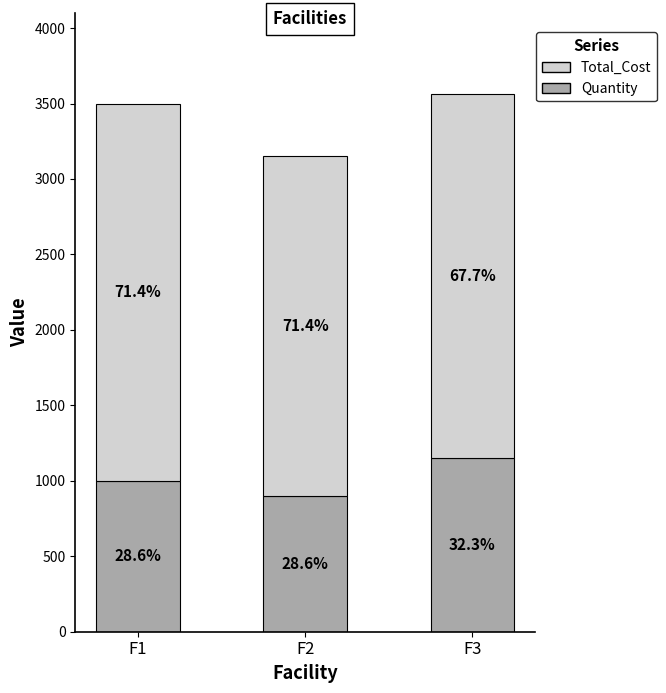

Where is Quantity nearest to the value 1025?

F1